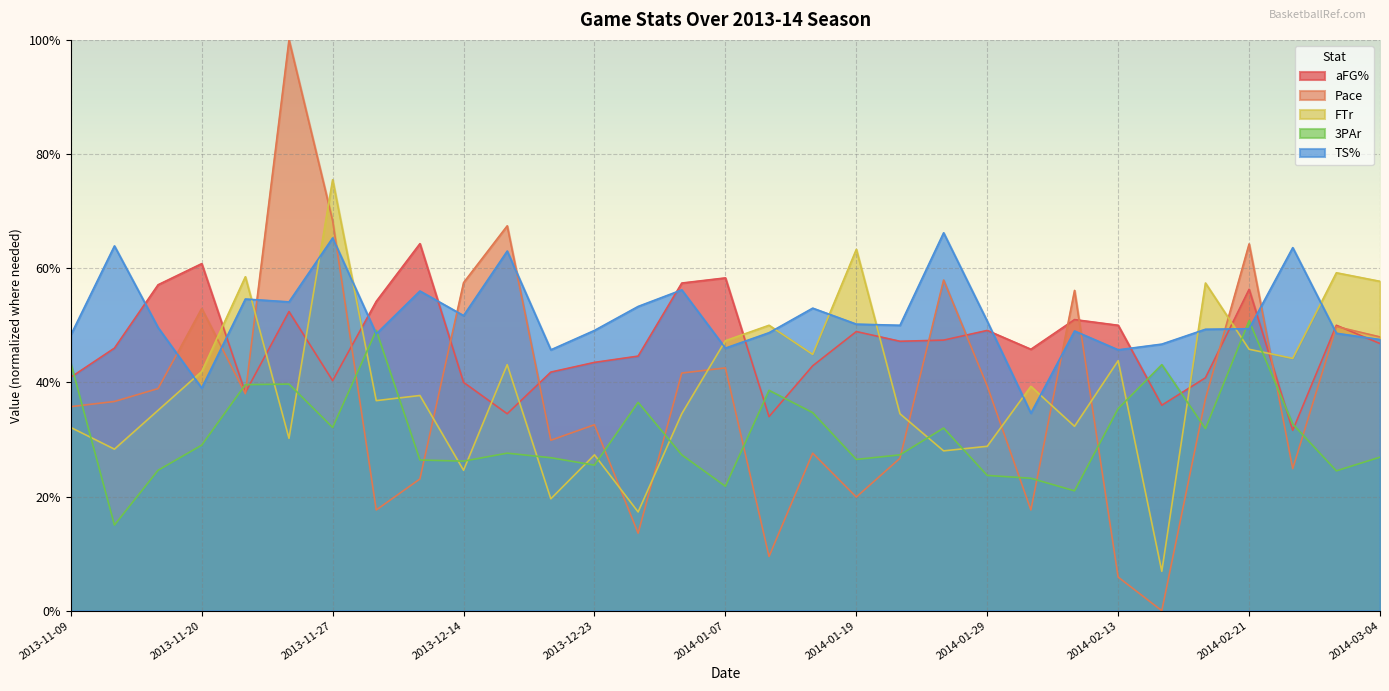

Which series has the largest total across all categories?

TS%